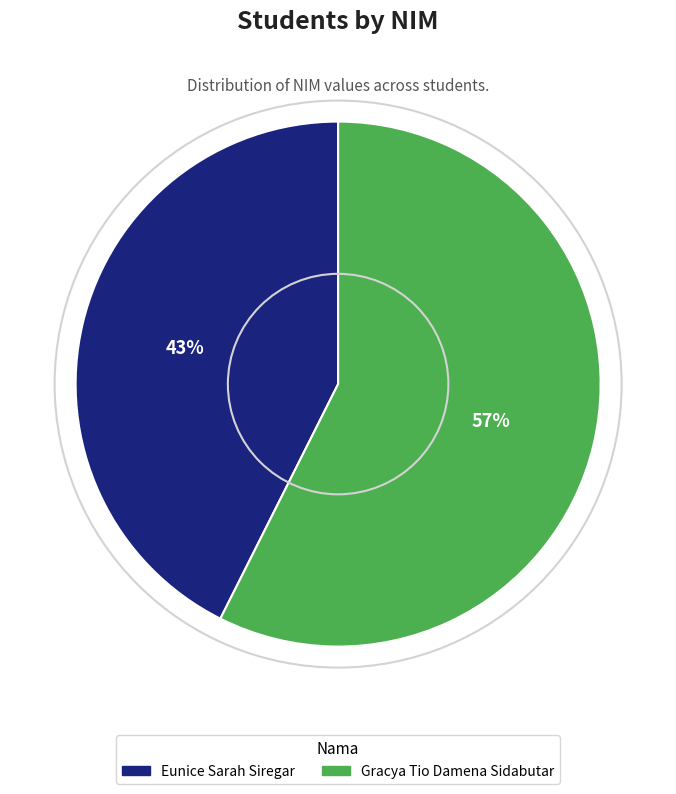

Which category accounts for the majority?

Gracya Tio Damena Sidabutar